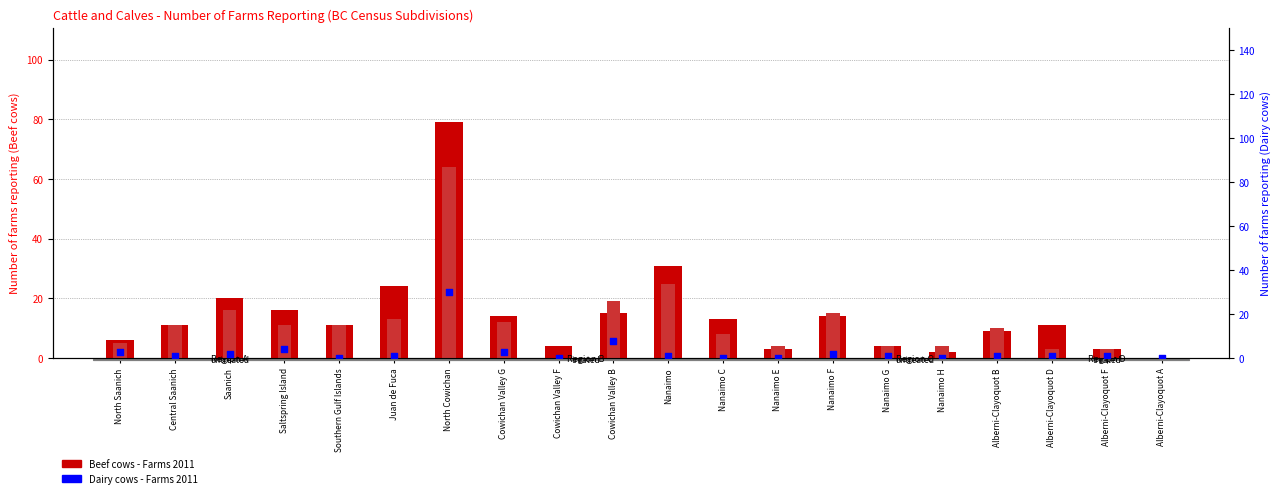

Is the value of Beef cows - Farms 2016 at Cowichan Valley G greater than the value of Beef cows - Farms 2011 at North Cowichan?

No